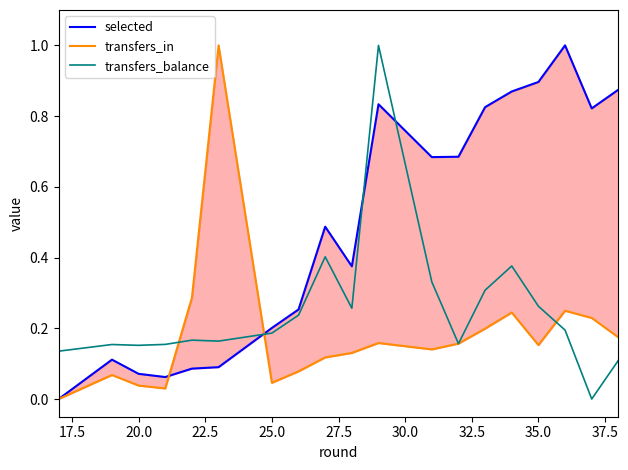

Which series has the largest range (max minus min)?

selected